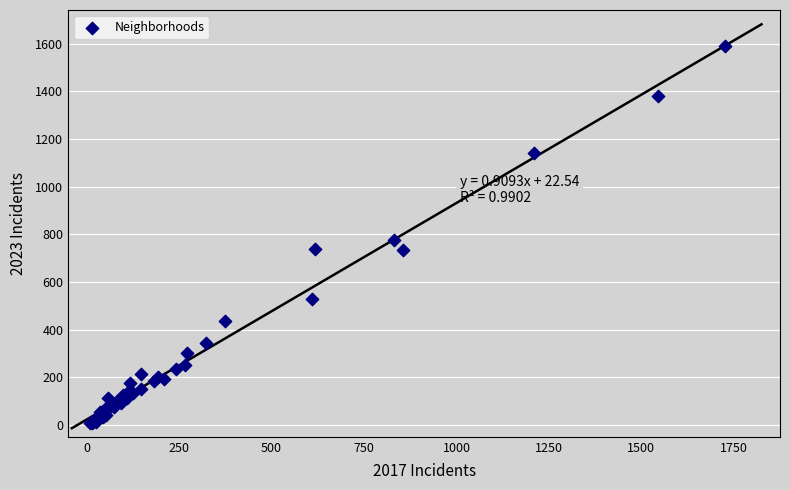

What Y value in the scatter plot is closest to 799?

776